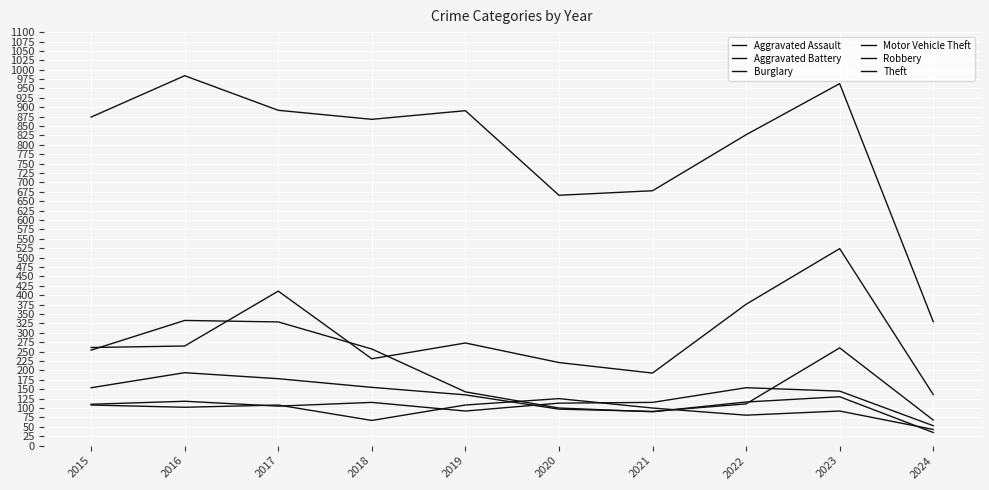

Reading left to right, list all the values displayed in this chart.

Aggravated Assault: 110	118	105	115	92	113	115	154	145	53
Aggravated Battery: 108	102	108	67	108	125	100	81	92	43
Burglary: 254	333	329	257	143	100	90	116	130	35
Motor Vehicle Theft: 261	265	411	231	273	221	193	376	524	136
Robbery: 154	194	178	155	135	97	91	111	260	68
Theft: 874	984	892	868	891	666	678	827	963	330